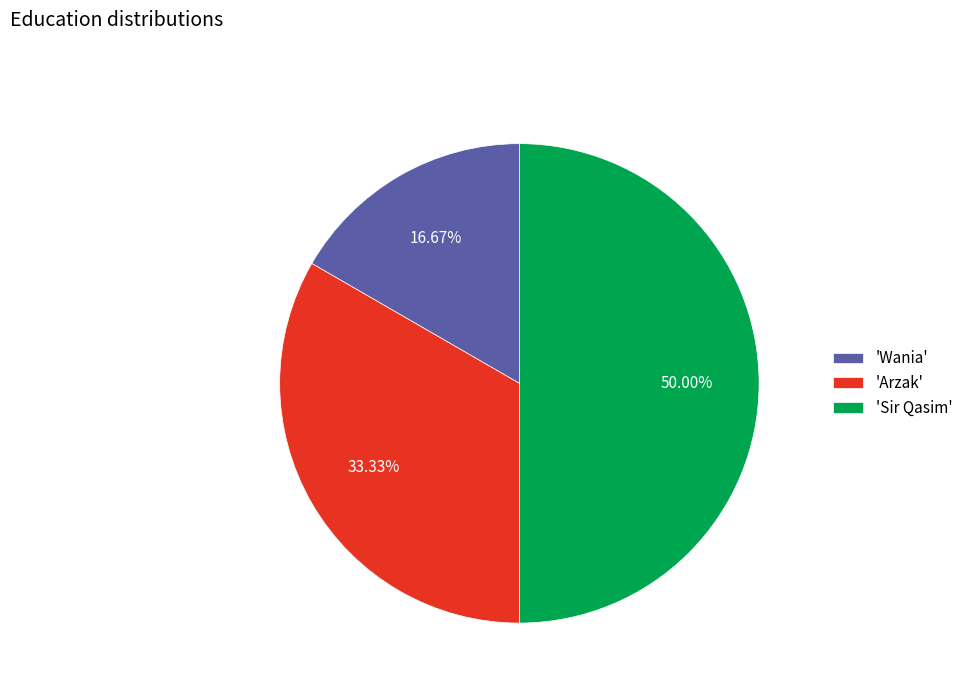

Rank the categories by value from highest to lowest.

'Sir Qasim', 'Arzak', 'Wania'